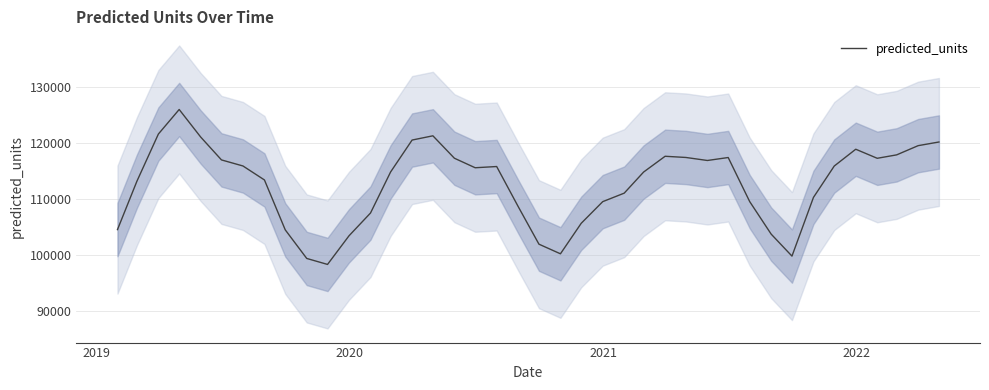

What is the maximum value for predicted_units?

125997.7